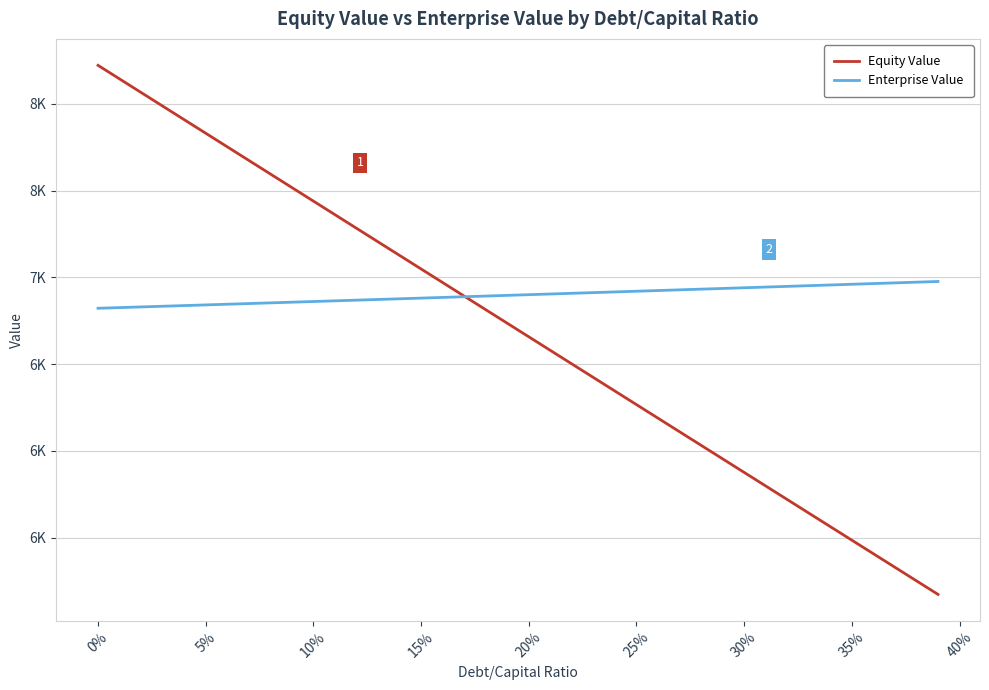

Which series has the largest total across all categories?

Enterprise Value